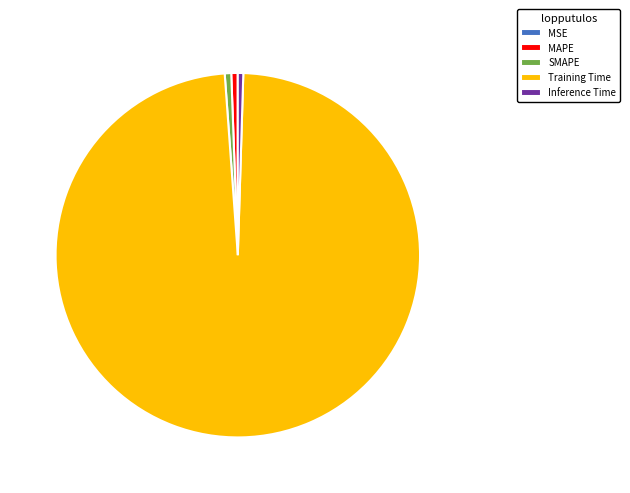

Which category has the biggest portion of the pie?

Training Time